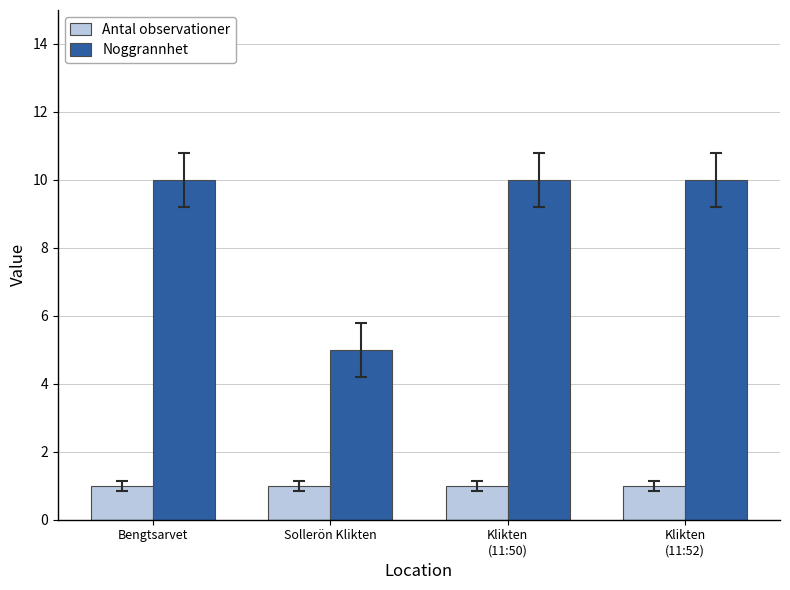

Read the Noggrannhet value at Klikten
(11:50).

10